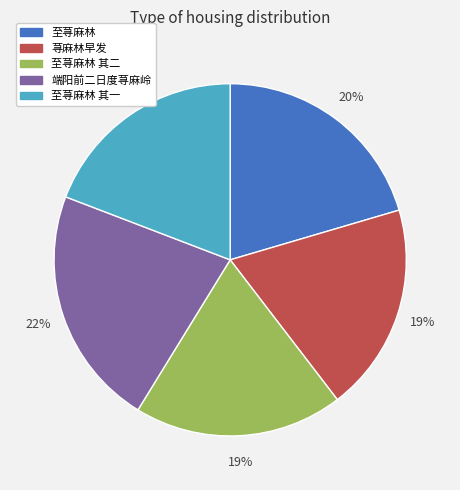

To the nearest percent, what is the difference between the largest and smallest slice percentages?

3%